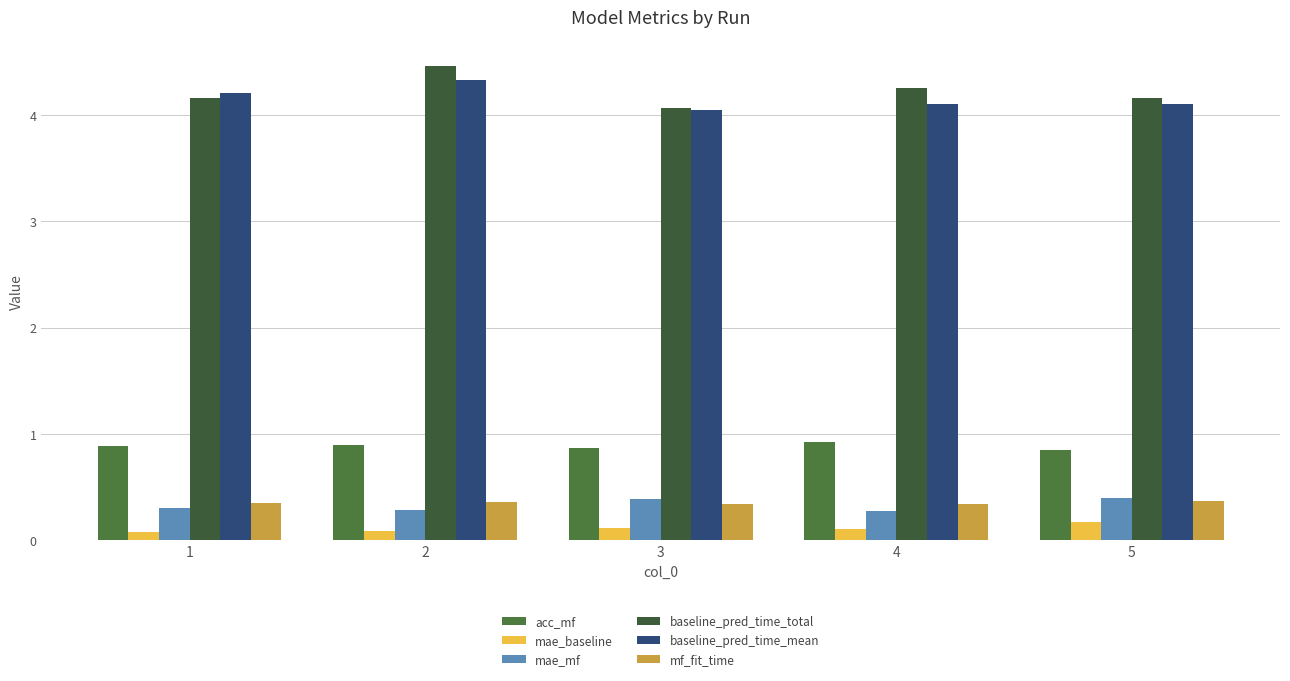

True or false: mae_baseline has a value of 0.1 at 1.

True